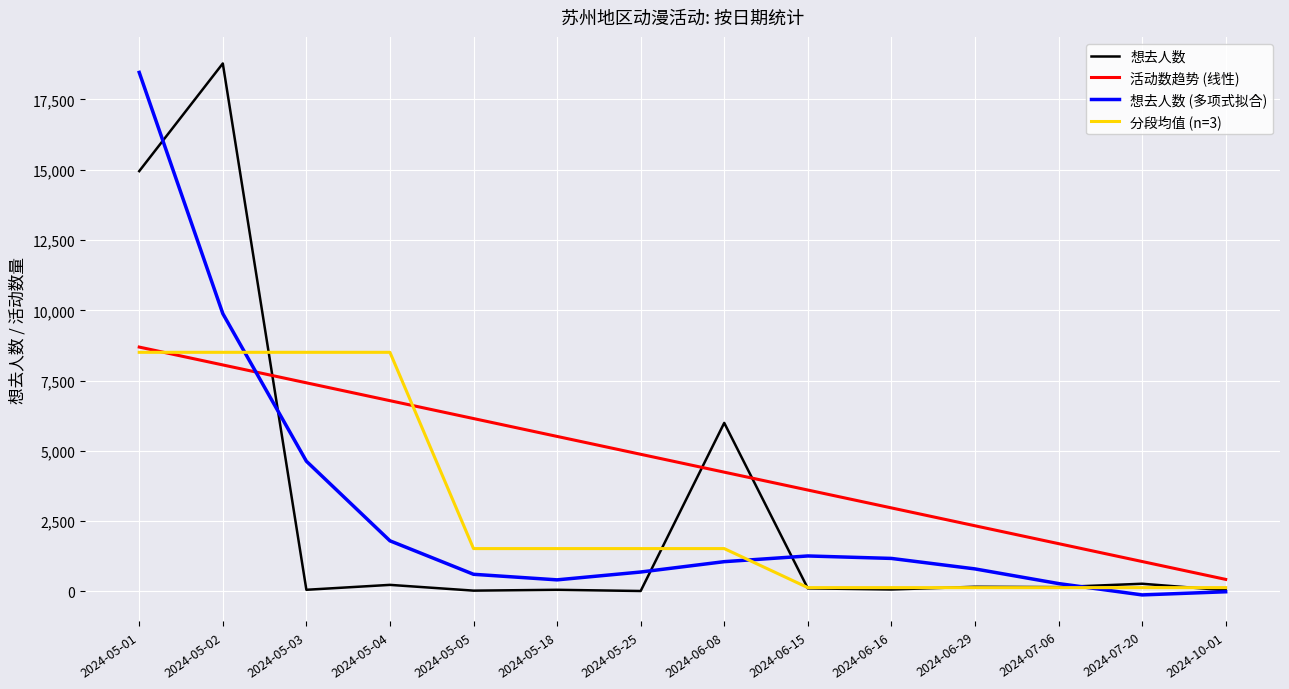

What is the difference between the second highest and minimum values in the 想去人数 (多项式拟合) series?

10006.7